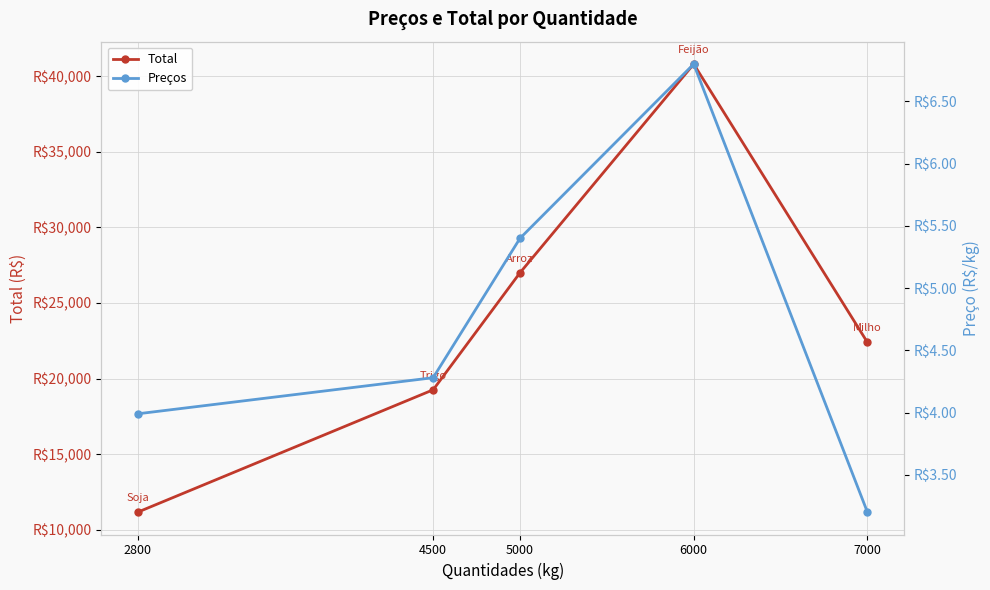

In Total, how many points are higher than both neighbors (excluding endpoints)?

1